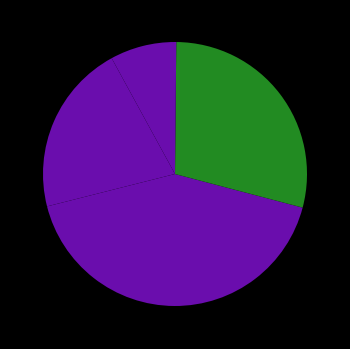

Is there a majority slice in this chart?

No